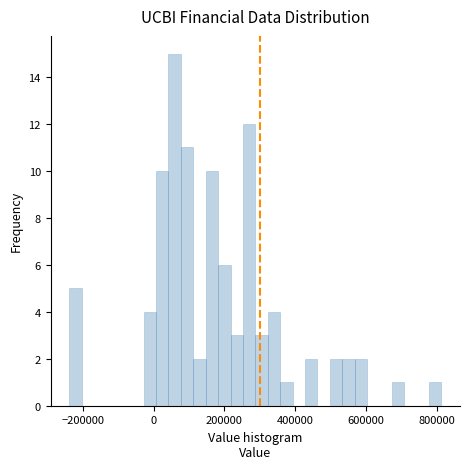

Read against the x-axis, roughly where is the centre of the tallest bar?

60000